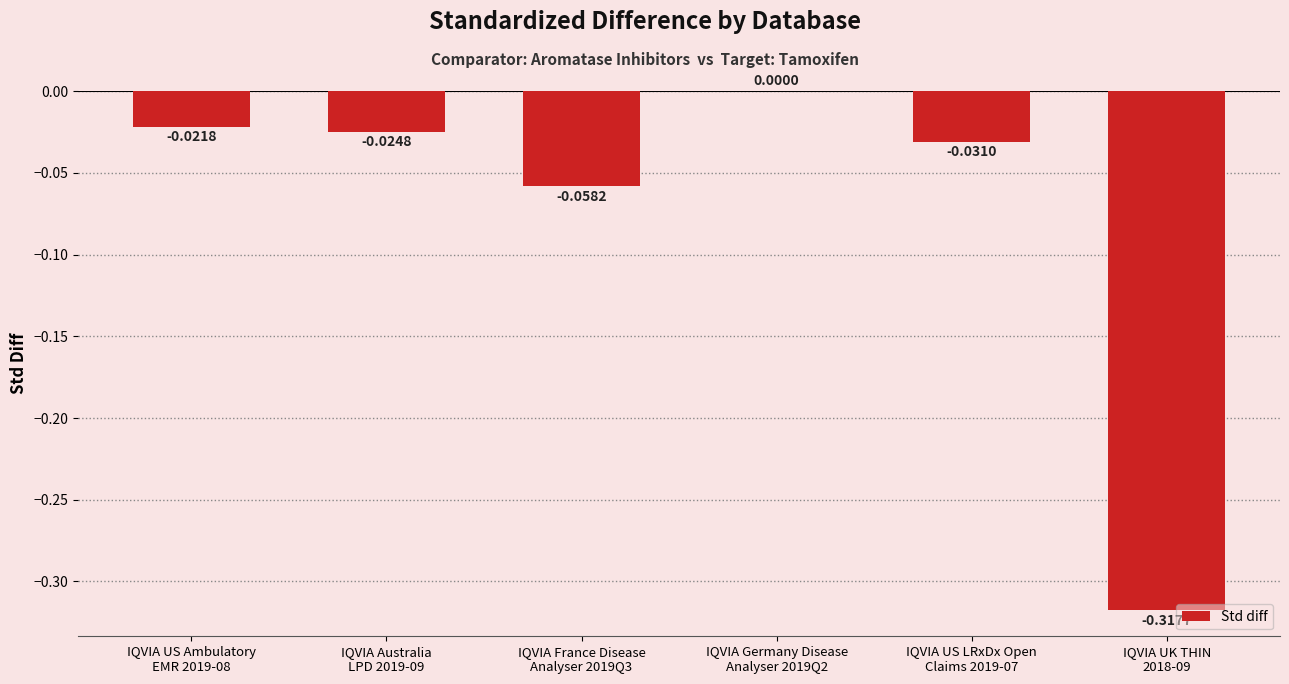

What is the sum of all values?

-0.5